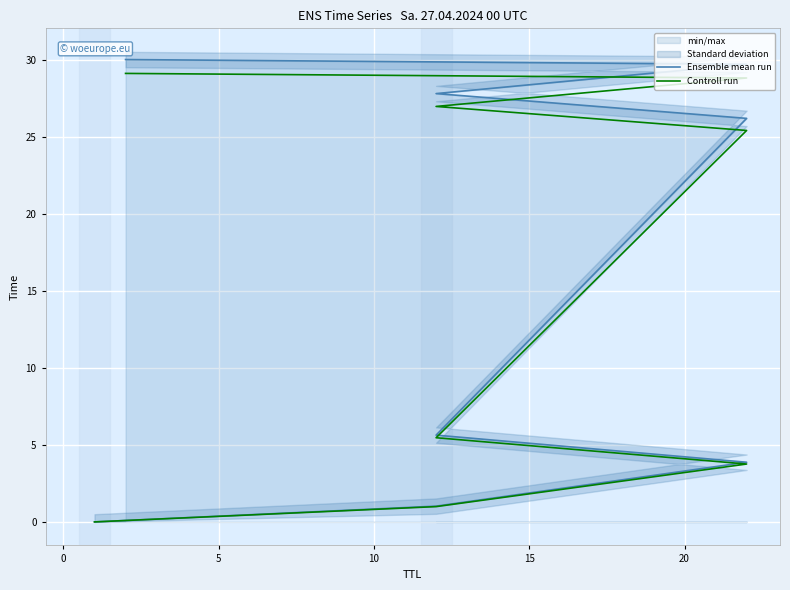

How many data points in Ensemble mean run are above 26?

4